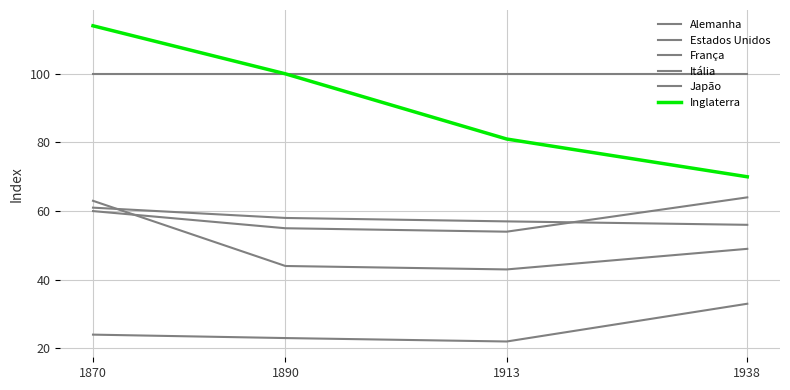

Which series ends up on top after the final intersection of Alemanha and França?

França